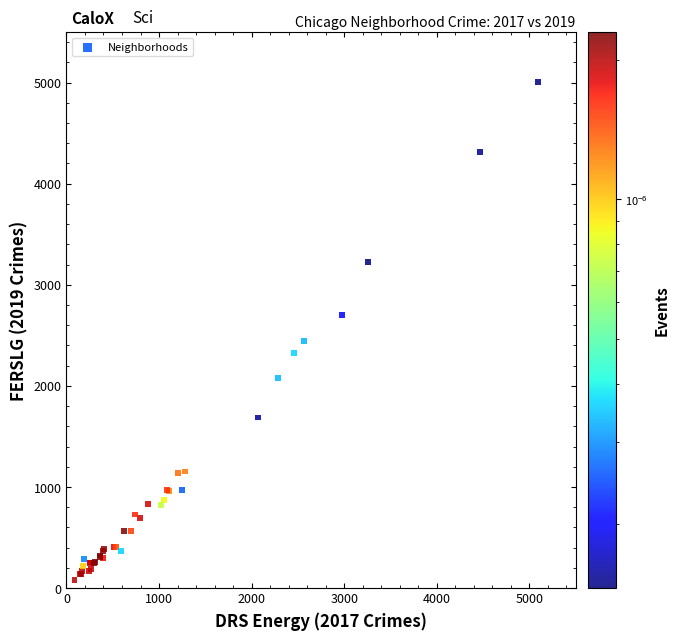

What Y value in the scatter plot is closest to 2542?

2441